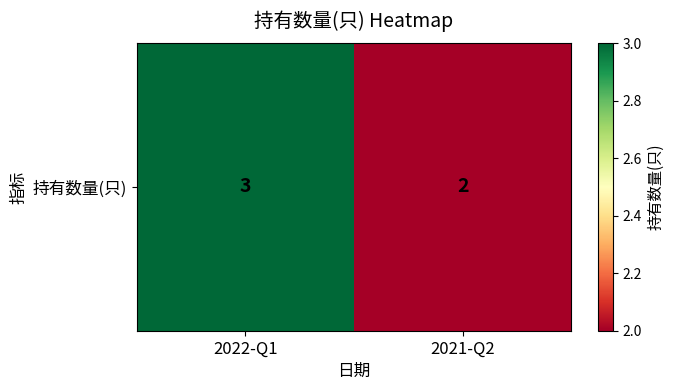

What is the change in value from 2022-Q1 to 2021-Q2?

-1